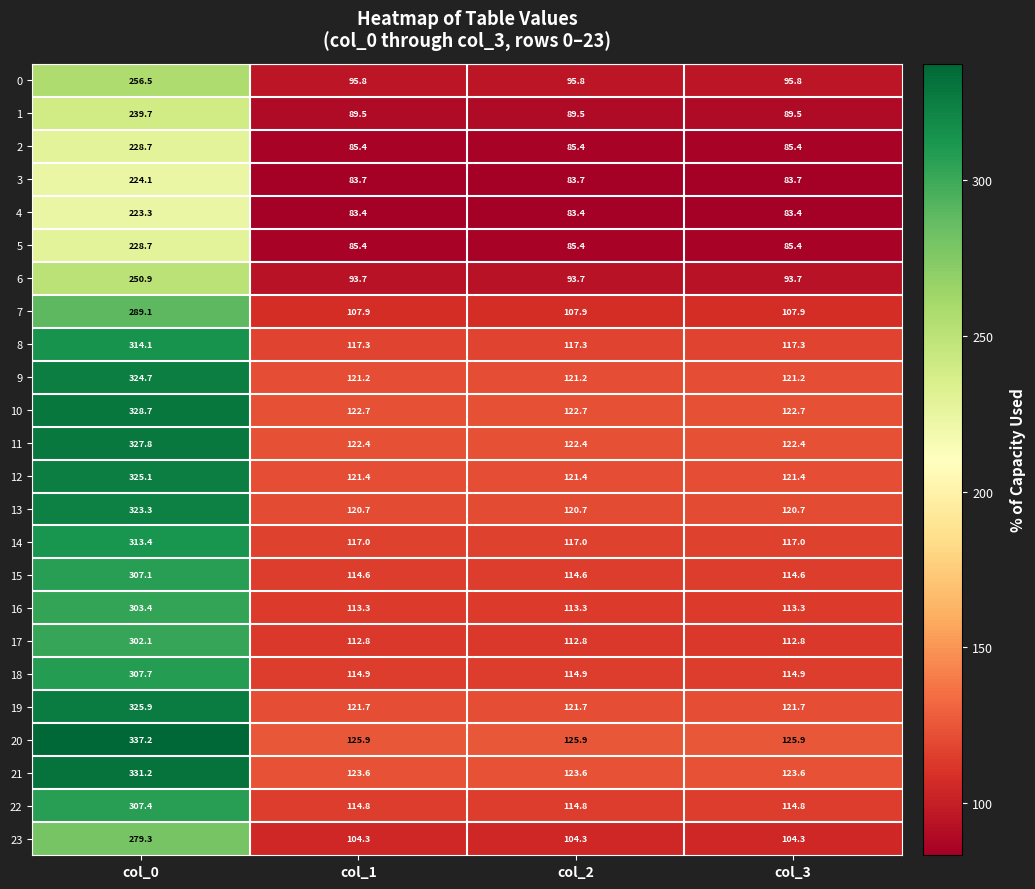

Is it true that 6 equals 152.4 at col_1?

False